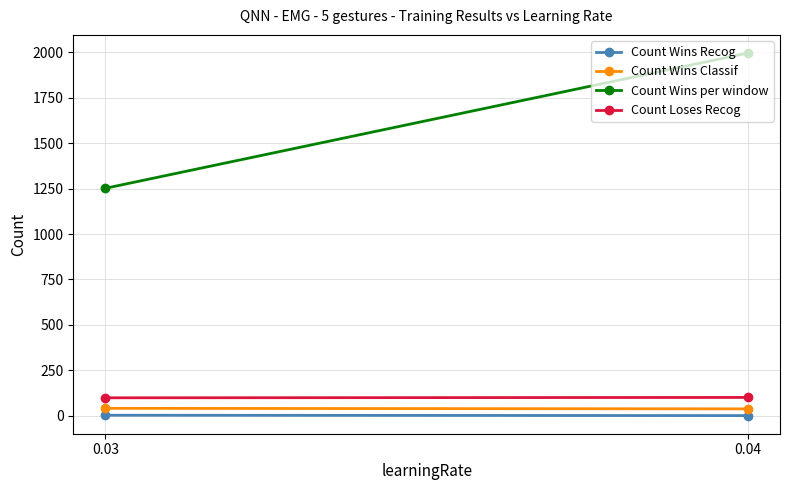

What is the maximum value shown in the chart?

1997